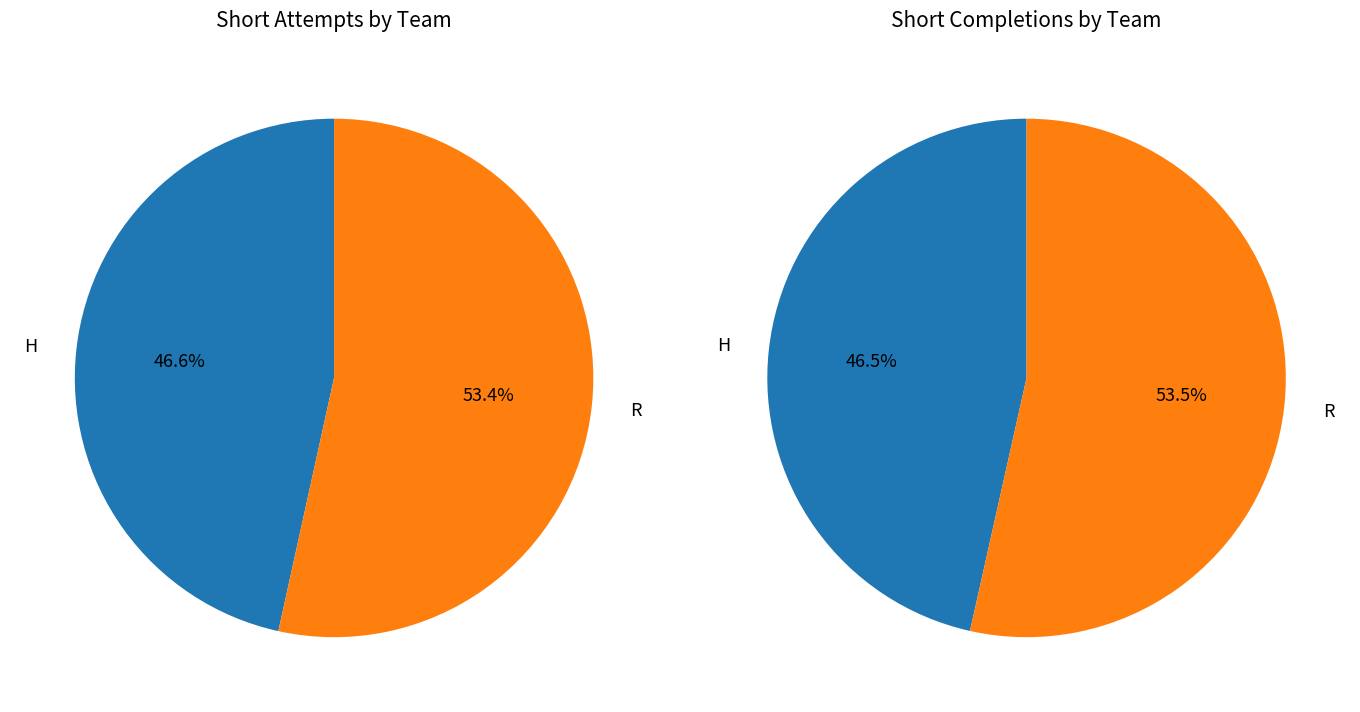

True or false: short_comp accounts for 63% of the total.

False